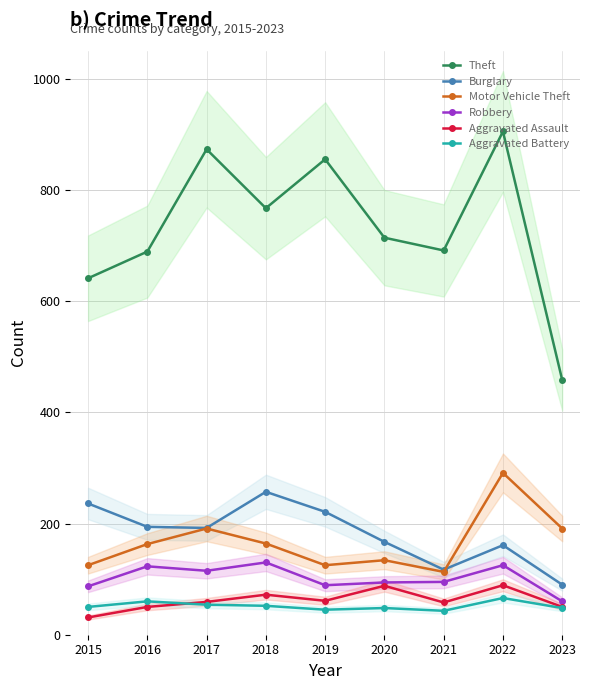

How many values in the Theft series are below 714?

4